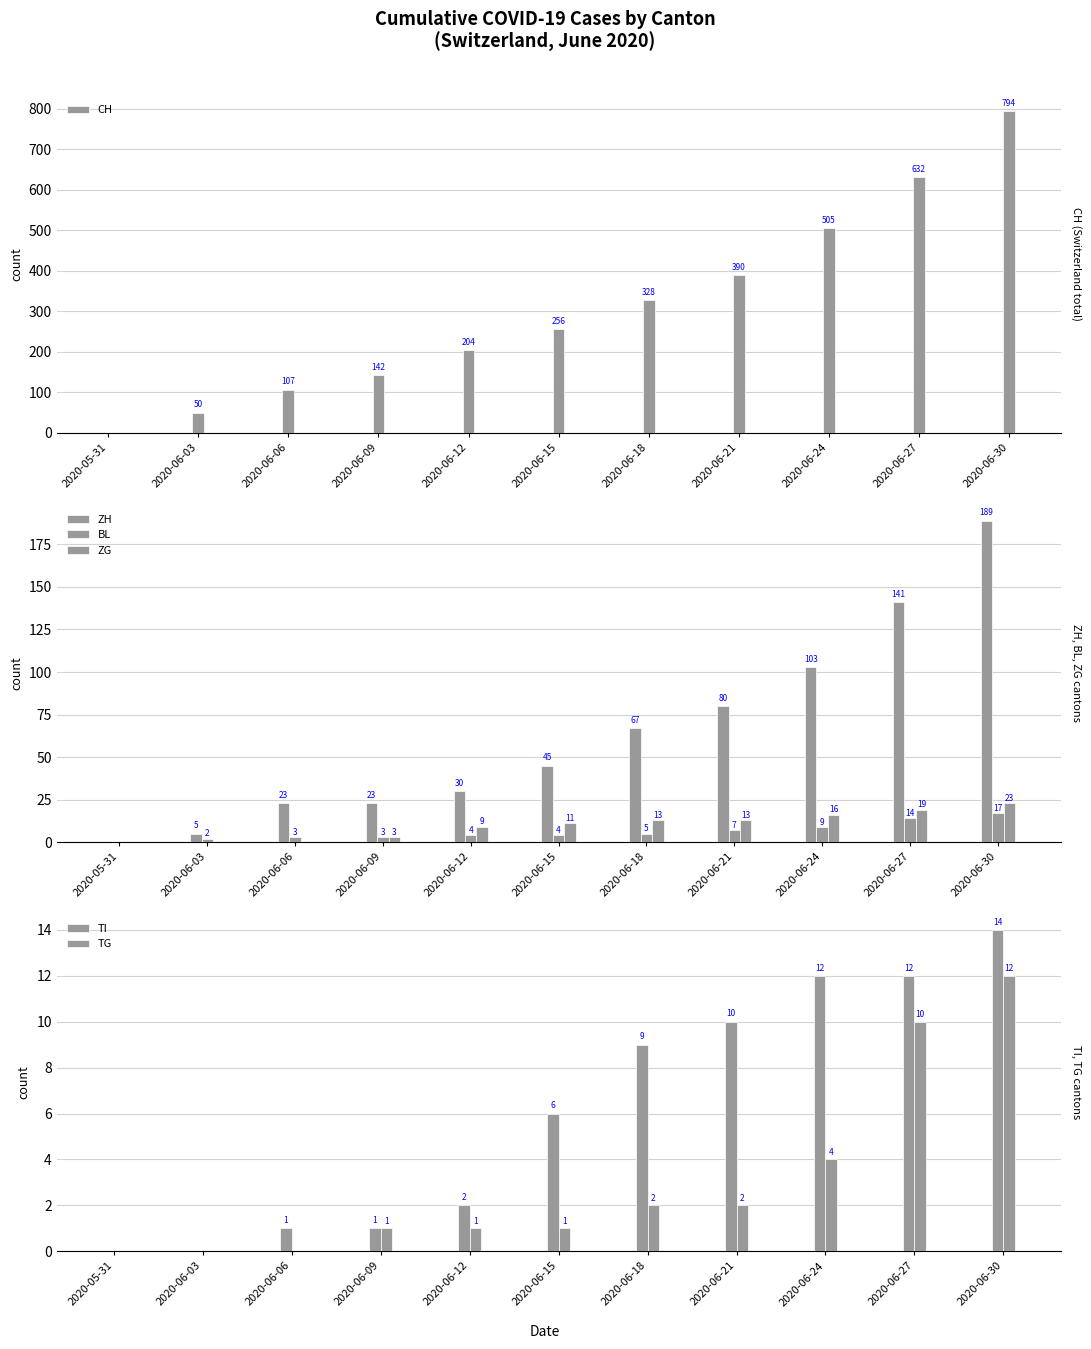

What position from the left is 2020-06-24?

9